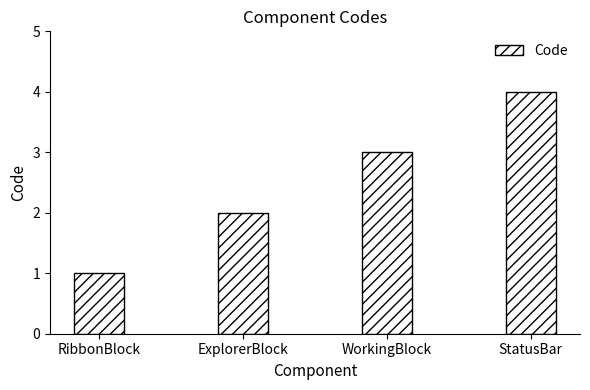

What is the minimum value shown in the chart?

1